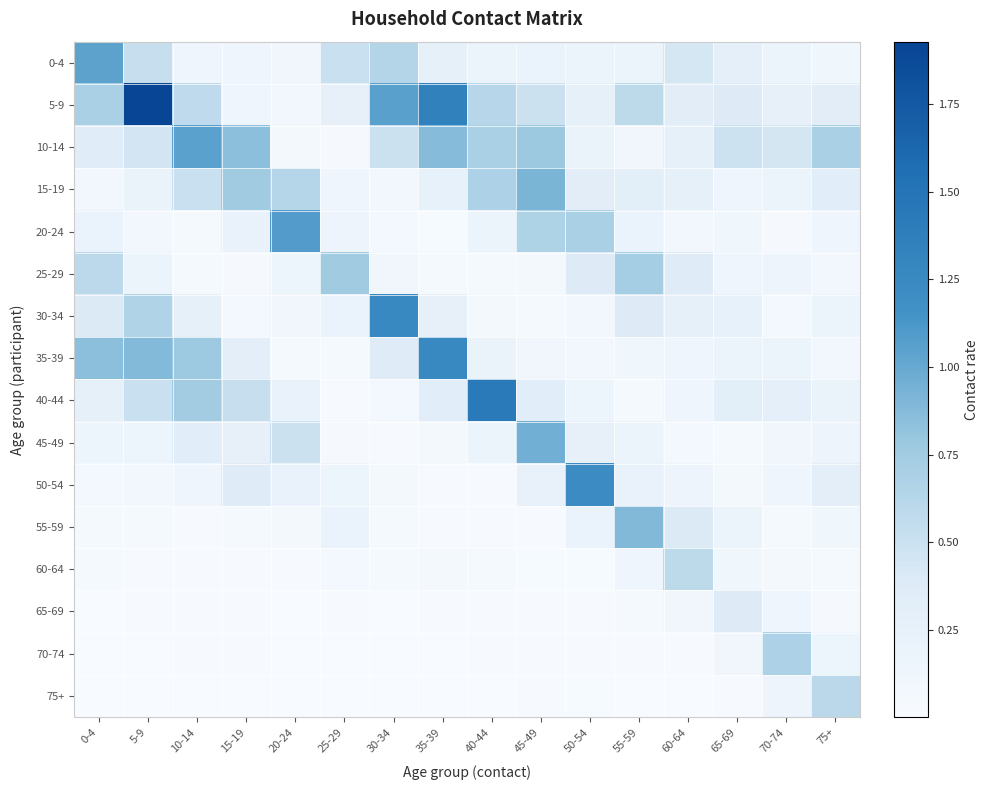

Rank the series by their maximum value, from lowest to highest.

65-69, 60-64, 75+, 70-74, 25-29, 55-59, 15-19, 45-49, 0-4, 10-14, 20-24, 50-54, 30-34, 35-39, 40-44, 5-9